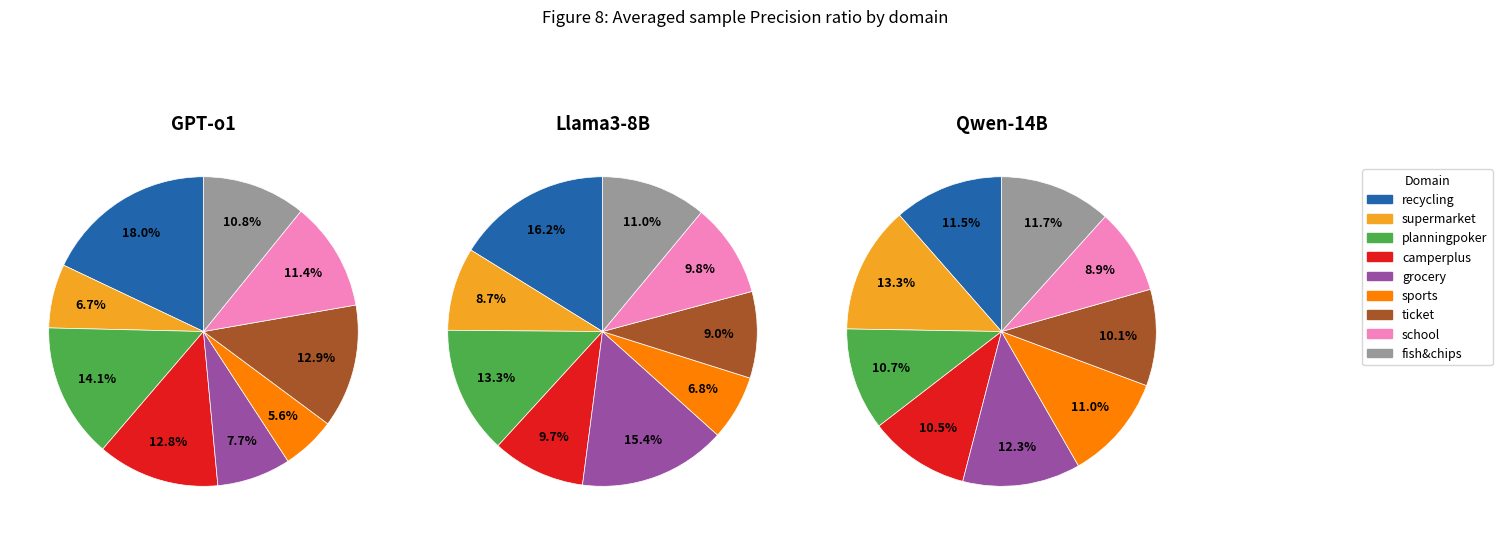

Does planningpoker account for over 50% of the chart?

No